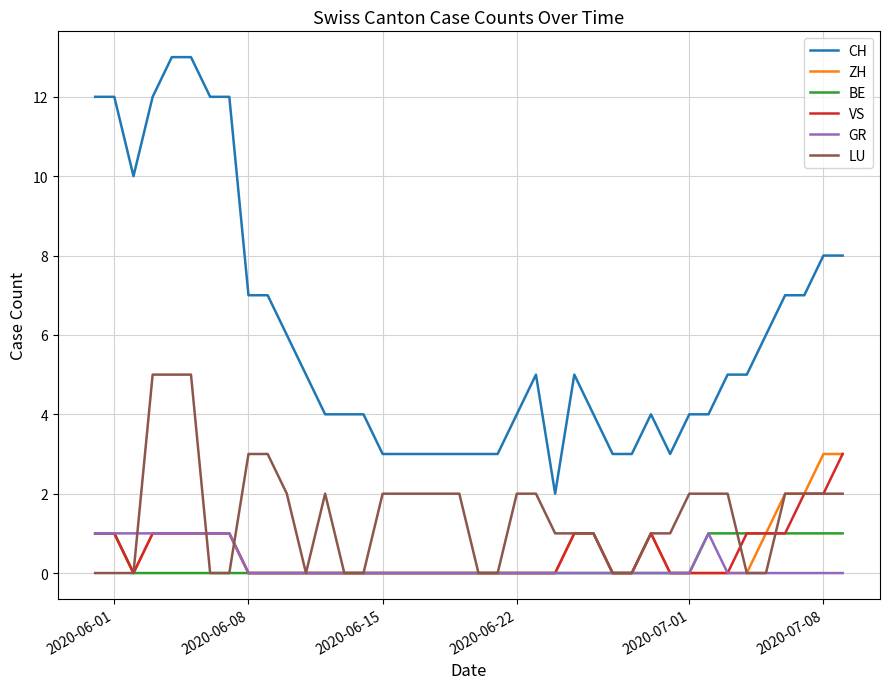

Reading left to right, transcribe all the data shown in this chart.

CH: 12	12	10	12	13	13	12	12	7	7	6	5	4	4	4	3	3	3	3	3	3	3	4	5	2	5	4	3	3	4	3	4	4	5	5	6	7	7	8	8
ZH: 1	1	0	1	1	1	1	1	0	0	0	0	0	0	0	0	0	0	0	0	0	0	0	0	0	1	1	0	0	1	0	0	0	0	0	1	2	2	3	3
BE: 1	1	0	0	0	0	0	0	0	0	0	0	0	0	0	0	0	0	0	0	0	0	0	0	0	0	0	0	0	0	0	0	1	1	1	1	1	1	1	1
VS: 1	1	0	1	1	1	1	1	0	0	0	0	0	0	0	0	0	0	0	0	0	0	0	0	0	1	1	0	0	1	0	0	0	0	1	1	1	2	2	3
GR: 1	1	1	1	1	1	1	1	0	0	0	0	0	0	0	0	0	0	0	0	0	0	0	0	0	0	0	0	0	0	0	0	1	0	0	0	0	0	0	0
LU: 0	0	0	5	5	5	0	0	3	3	2	0	2	0	0	2	2	2	2	2	0	0	2	2	1	1	1	0	0	1	1	2	2	2	0	0	2	2	2	2